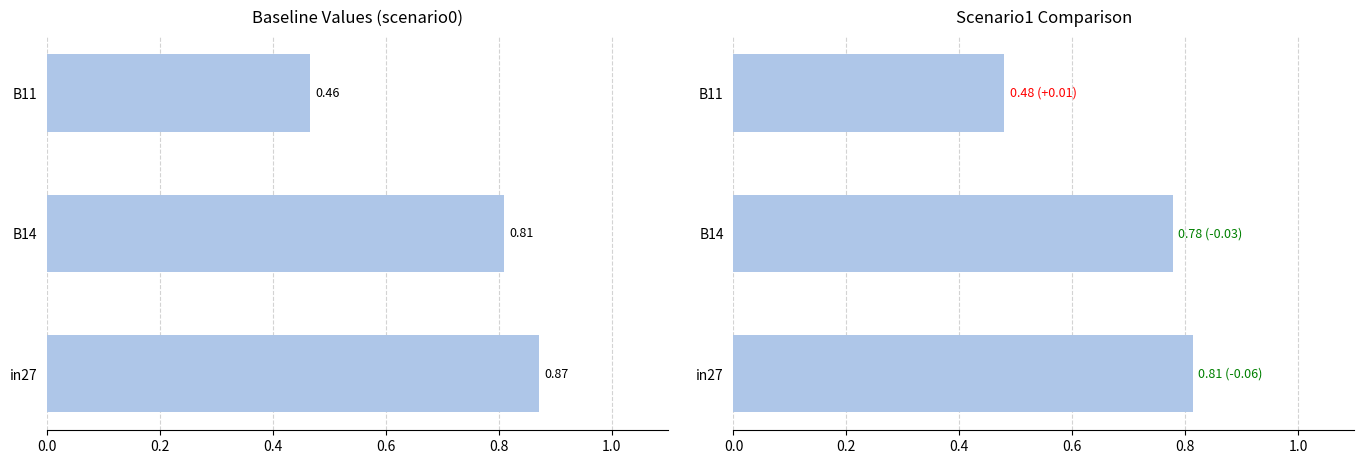

How many bars are there in each group?

2